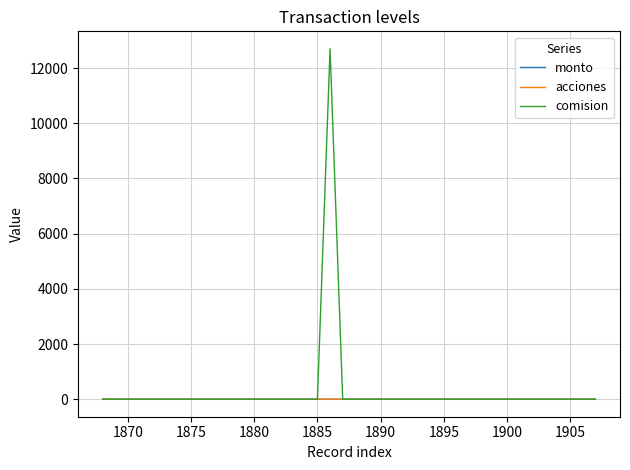

Is this an area chart (filled region under the line)?

No